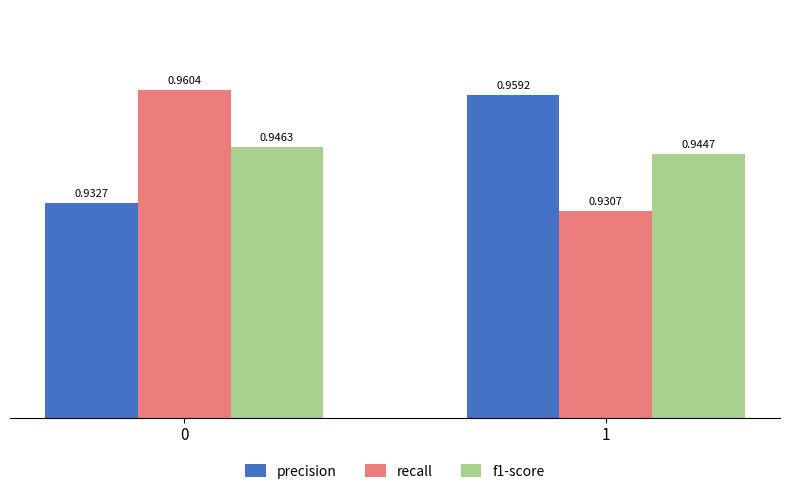

What are all the series names shown in the legend?

precision, recall, f1-score